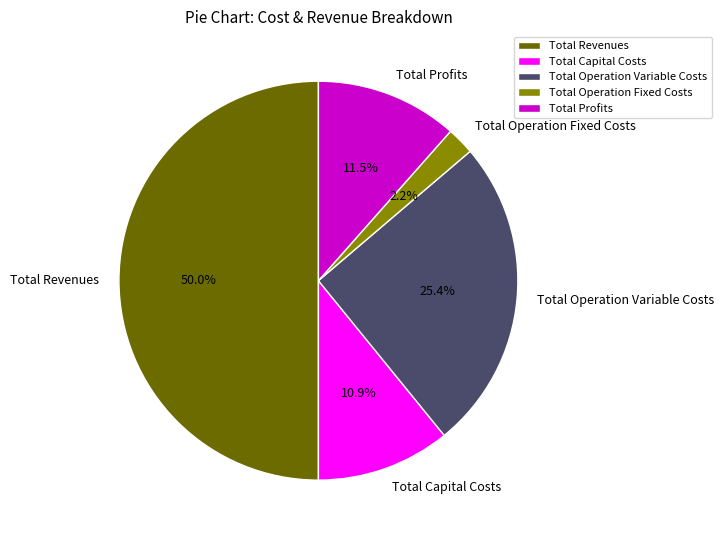

Does Total Capital Costs represent more than half of the total?

No